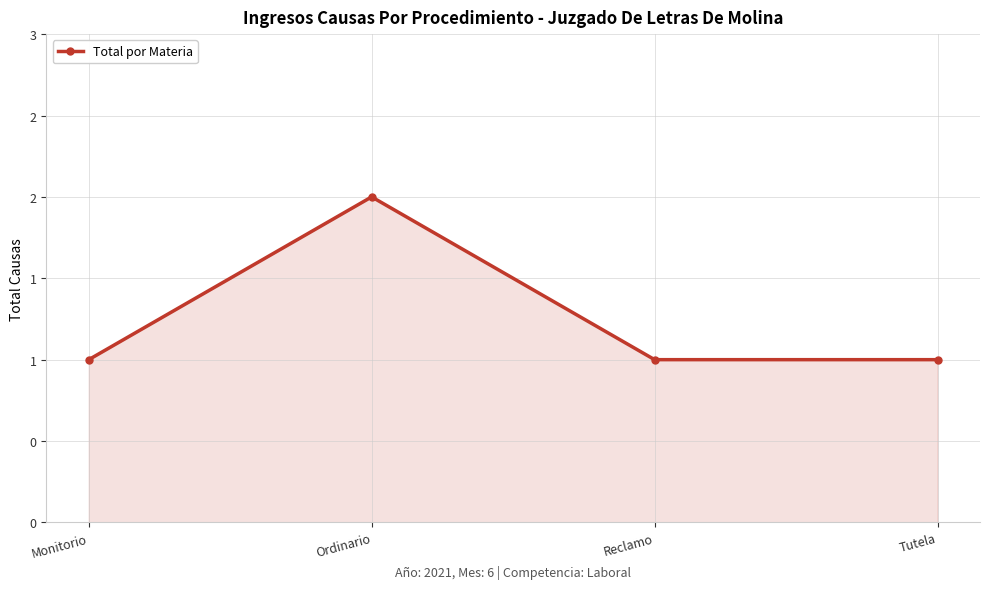

Rank the categories by value from lowest to highest.

Monitorio, Reclamo, Tutela, Ordinario